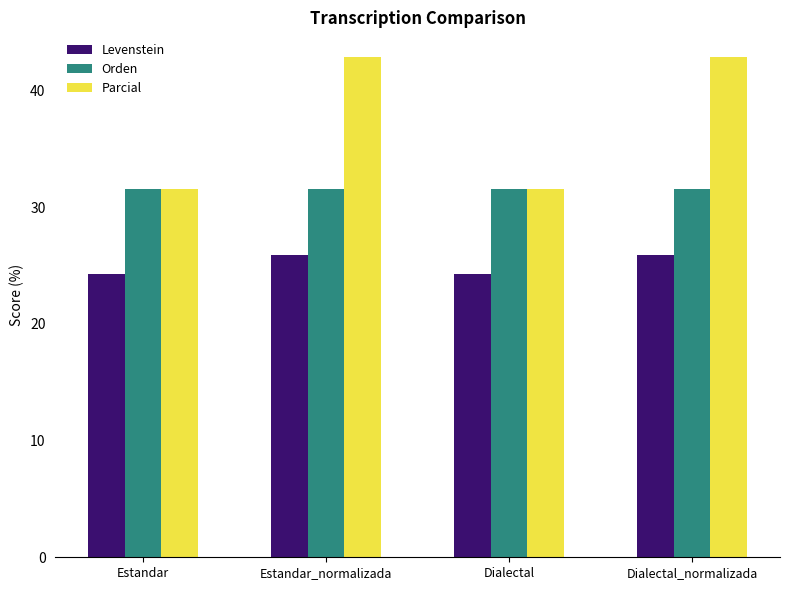

How many data points in Parcial are less than 42?

2